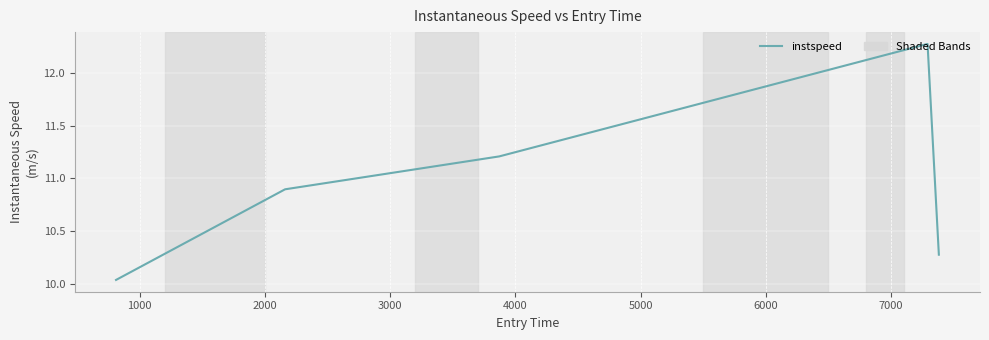

What is the sum of all values?

54.7